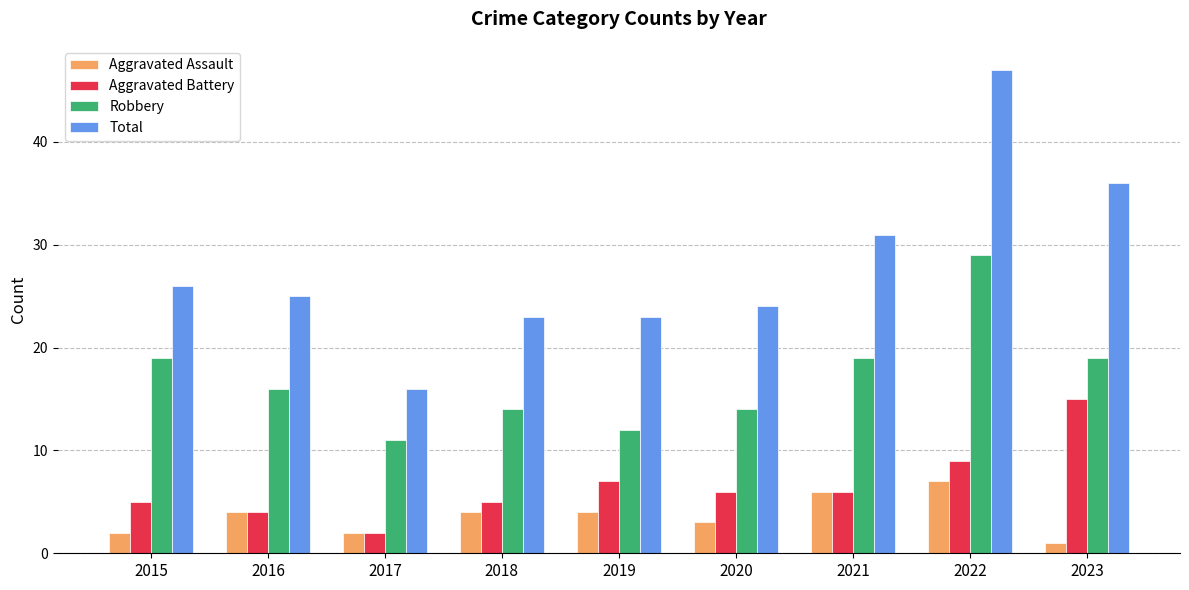

How many data points in Total are less than 25?

4